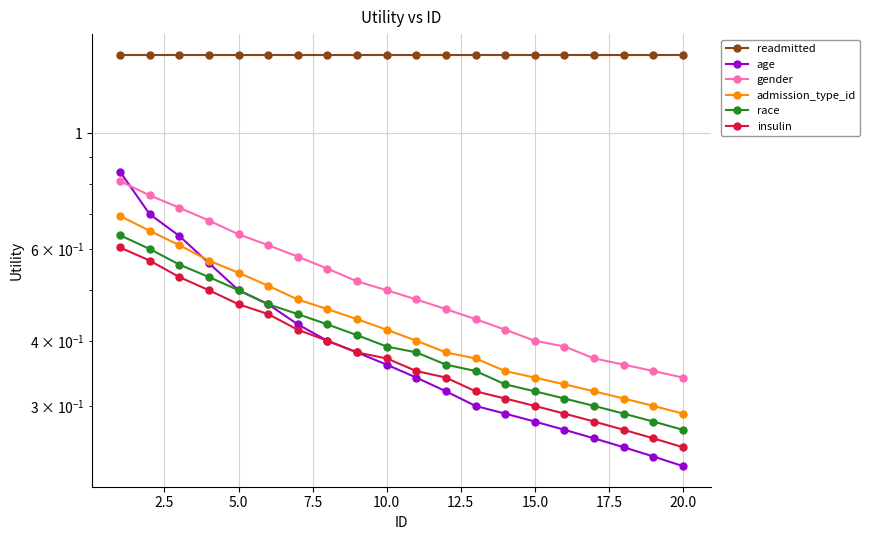

Reading left to right, transcribe all the data shown in this chart.

readmitted: 1.4	1.4	1.4	1.4	1.4	1.4	1.4	1.4	1.4	1.4	1.4	1.4	1.4	1.4	1.4	1.4	1.4	1.4	1.4	1.4
age: 0.8	0.7	0.6	0.6	0.5	0.5	0.4	0.4	0.4	0.4	0.3	0.3	0.3	0.3	0.3	0.3	0.3	0.2	0.2	0.2
gender: 0.8	0.8	0.7	0.7	0.6	0.6	0.6	0.6	0.5	0.5	0.5	0.5	0.4	0.4	0.4	0.4	0.4	0.4	0.3	0.3
admission_type_id: 0.7	0.7	0.6	0.6	0.5	0.5	0.5	0.5	0.4	0.4	0.4	0.4	0.4	0.3	0.3	0.3	0.3	0.3	0.3	0.3
race: 0.6	0.6	0.6	0.5	0.5	0.5	0.5	0.4	0.4	0.4	0.4	0.4	0.3	0.3	0.3	0.3	0.3	0.3	0.3	0.3
insulin: 0.6	0.6	0.5	0.5	0.5	0.5	0.4	0.4	0.4	0.4	0.3	0.3	0.3	0.3	0.3	0.3	0.3	0.3	0.3	0.2